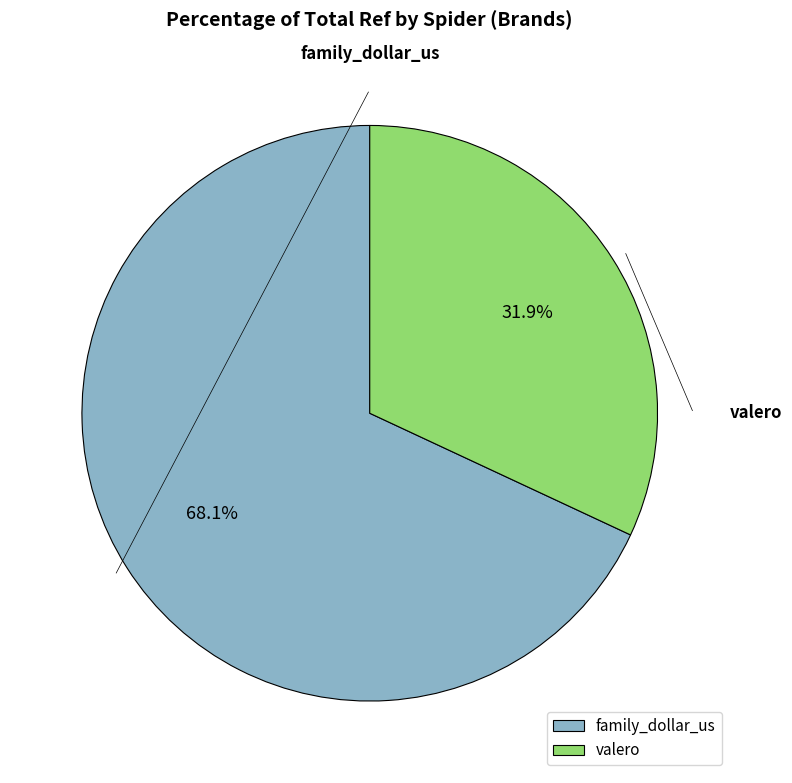

Does valero represent more than half of the total?

No